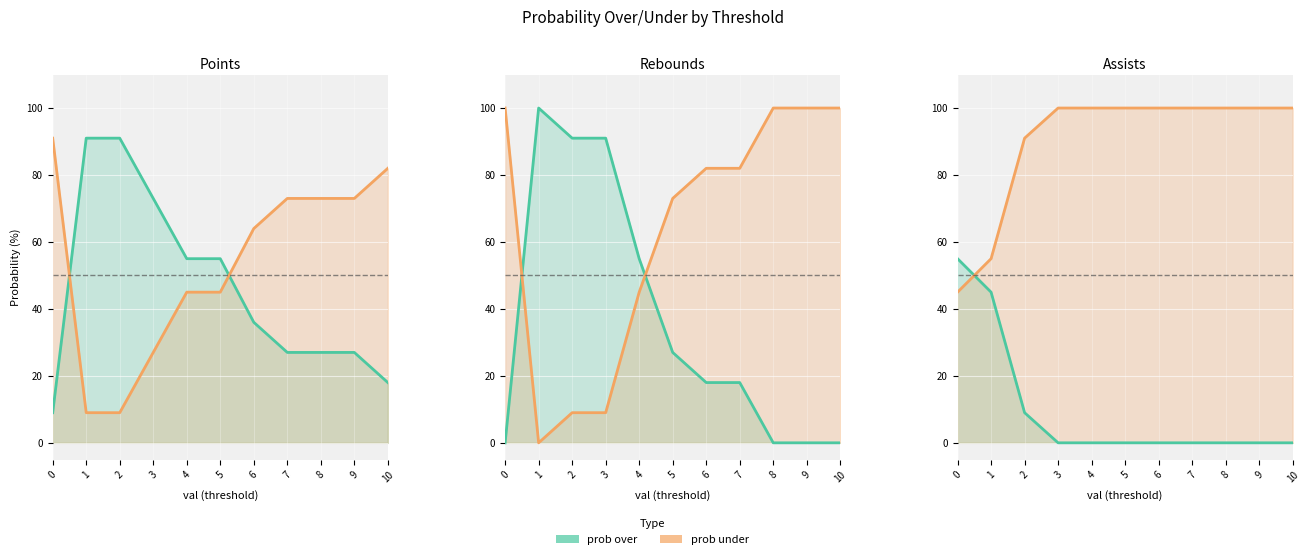

Which has a higher value, 10 or 5?

5